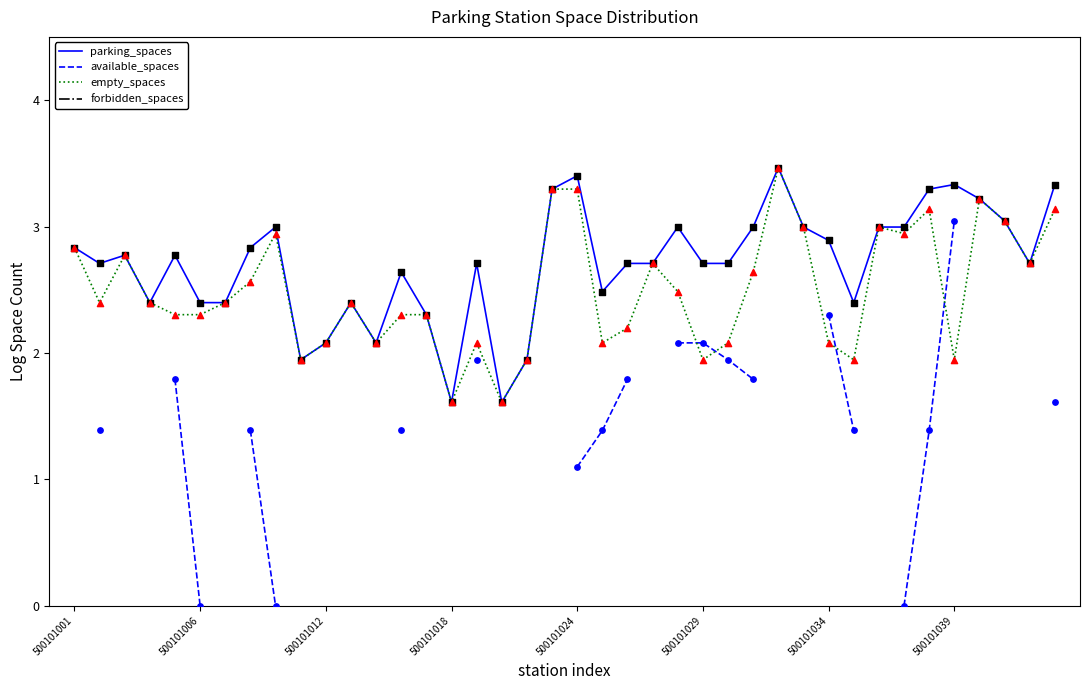

What is the minimum value for empty_spaces?

1.6